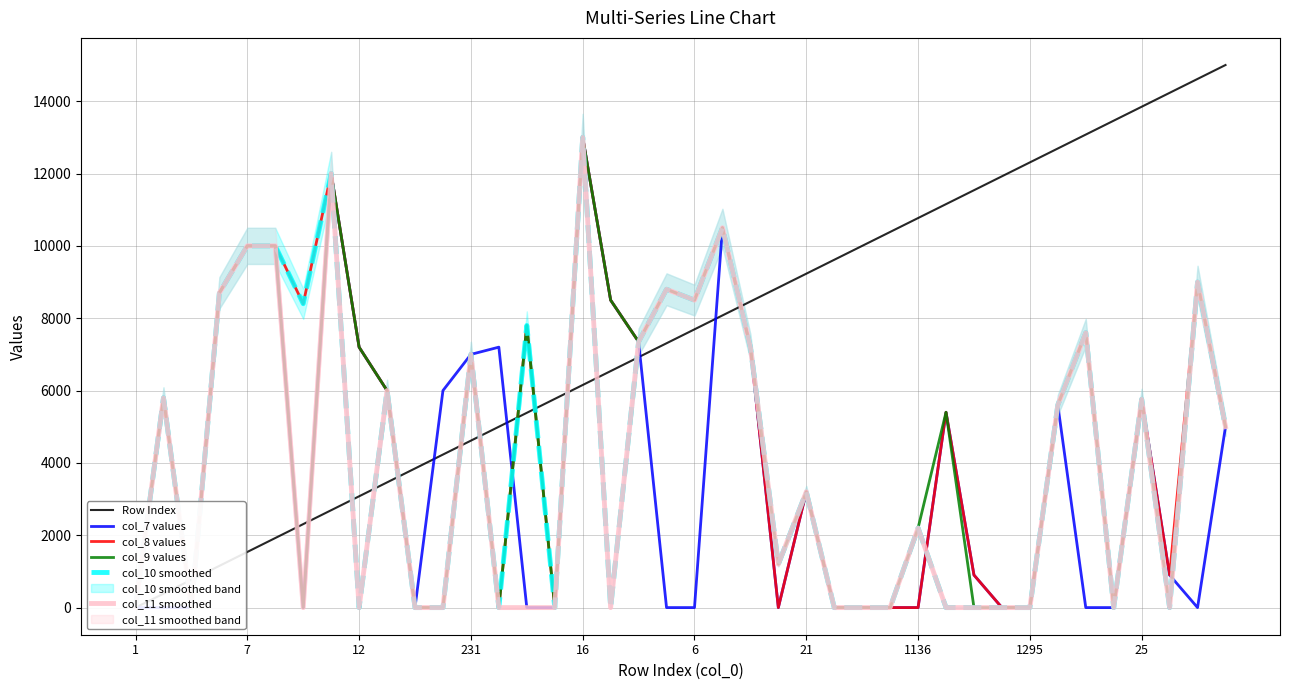

How many data points does each series have?

40